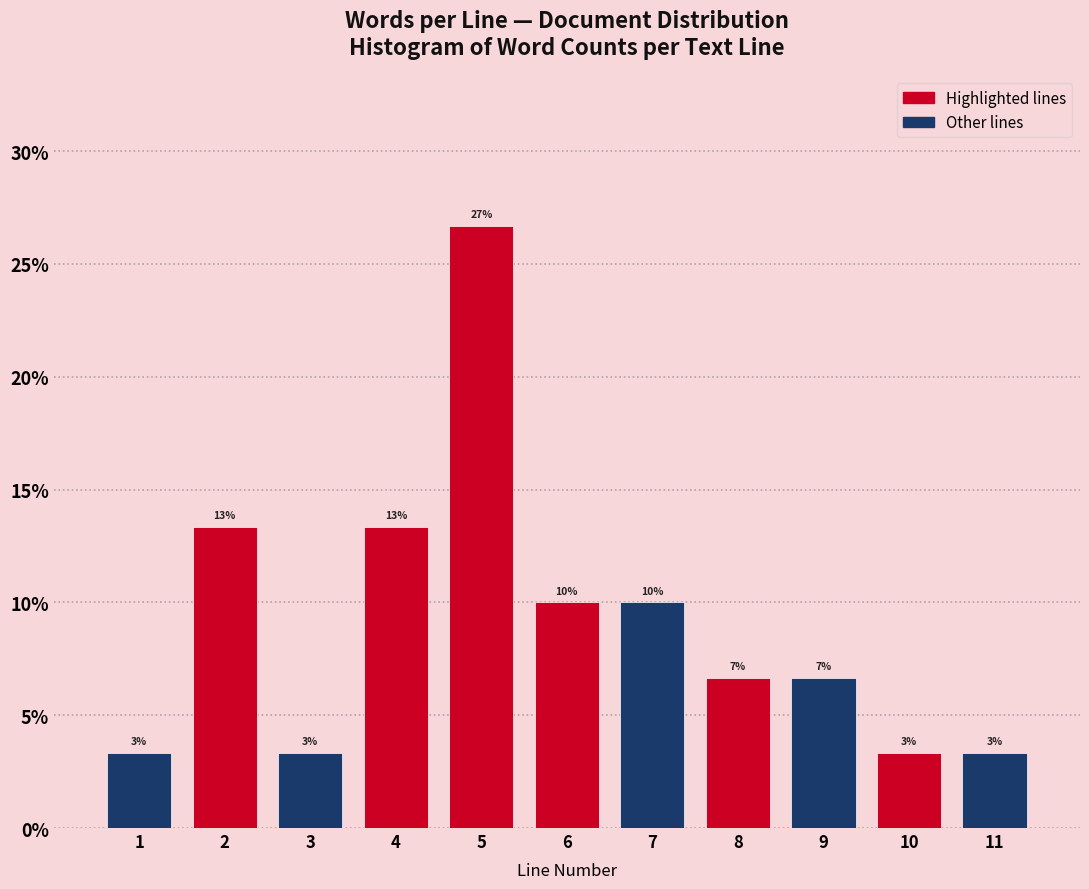

How many bars are there in total?

11